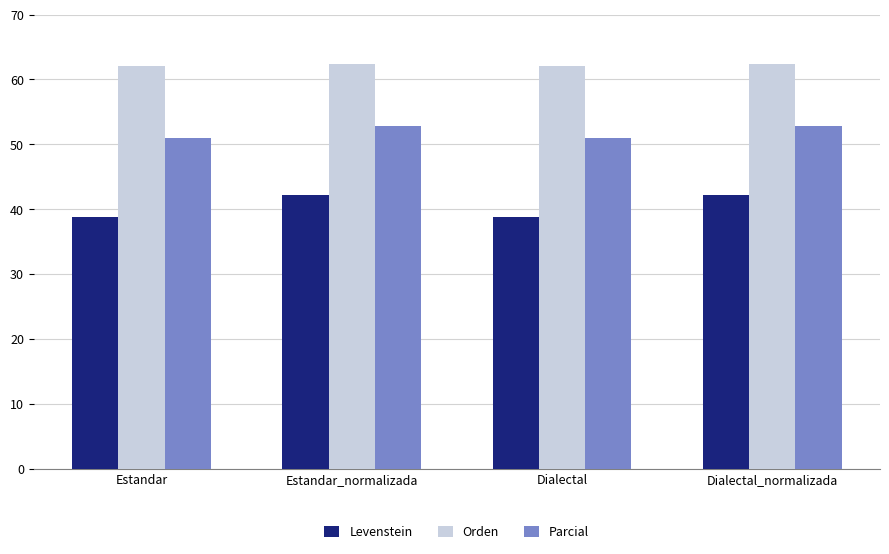

What is the approximate value of Levenstein at Estandar?

38.8